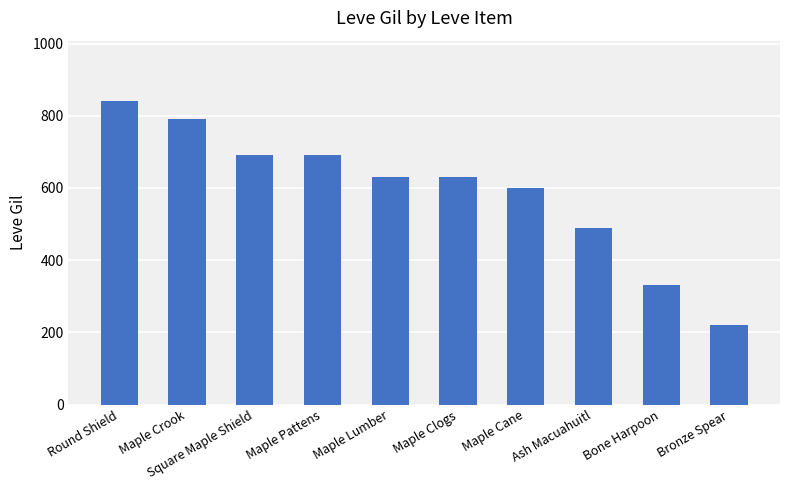

Between Ash Macuahuitl and Maple Clogs, which is larger?

Maple Clogs